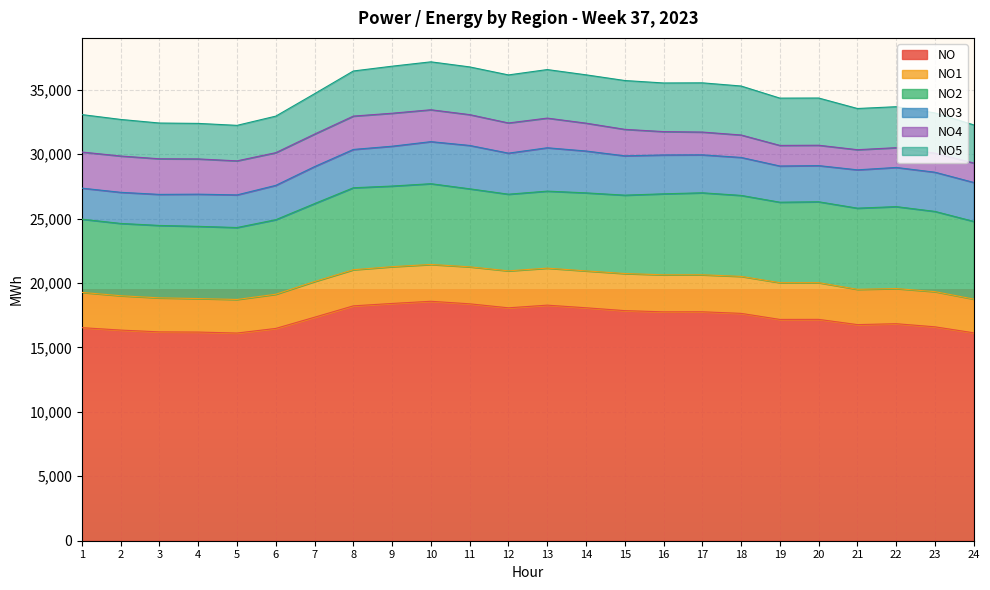

True or false: NO4 has a value of 1563 at 1.

False